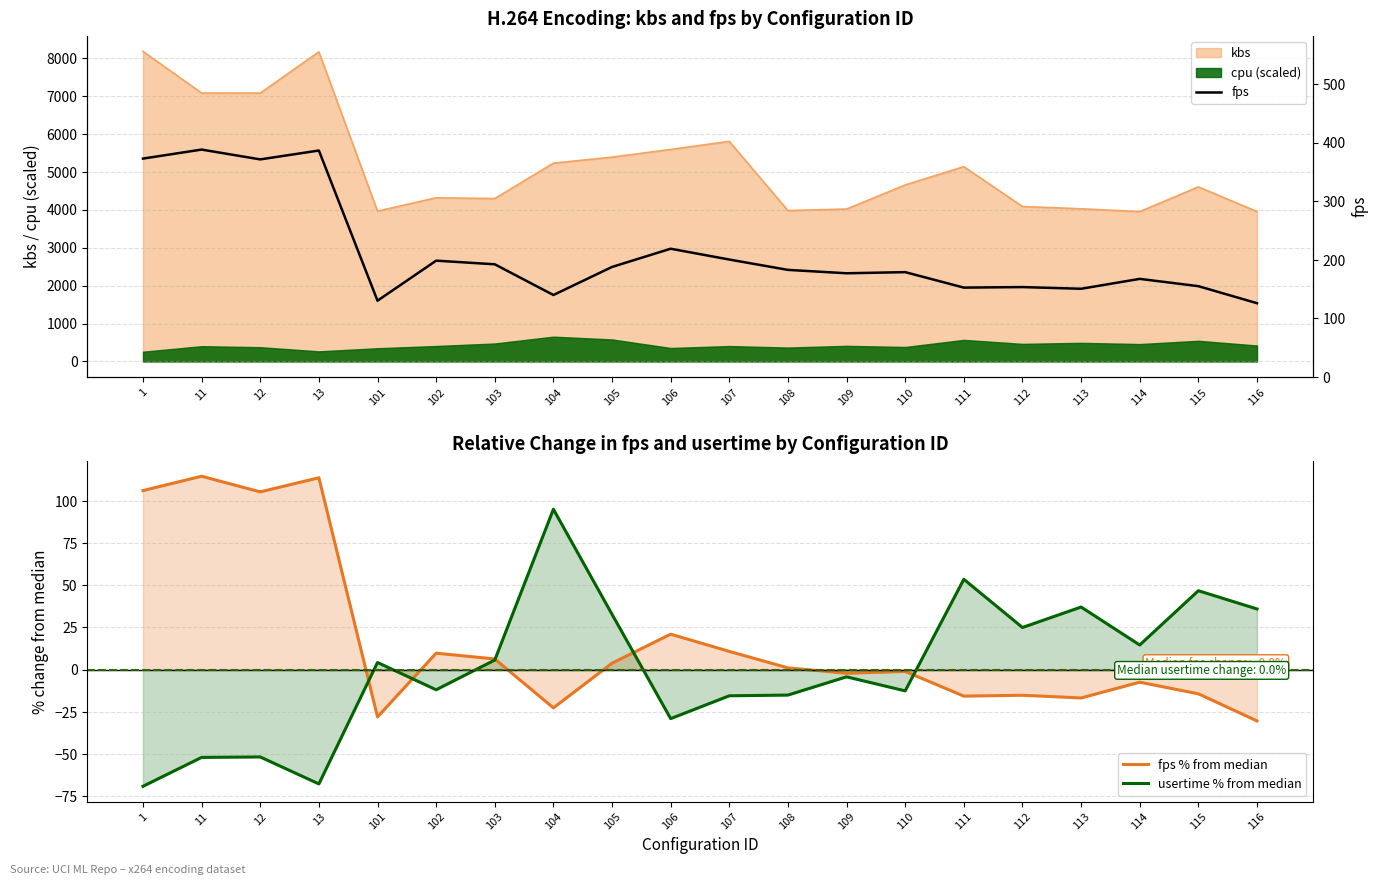

In fps % from median, how many points are higher than both neighbors (excluding endpoints)?

7